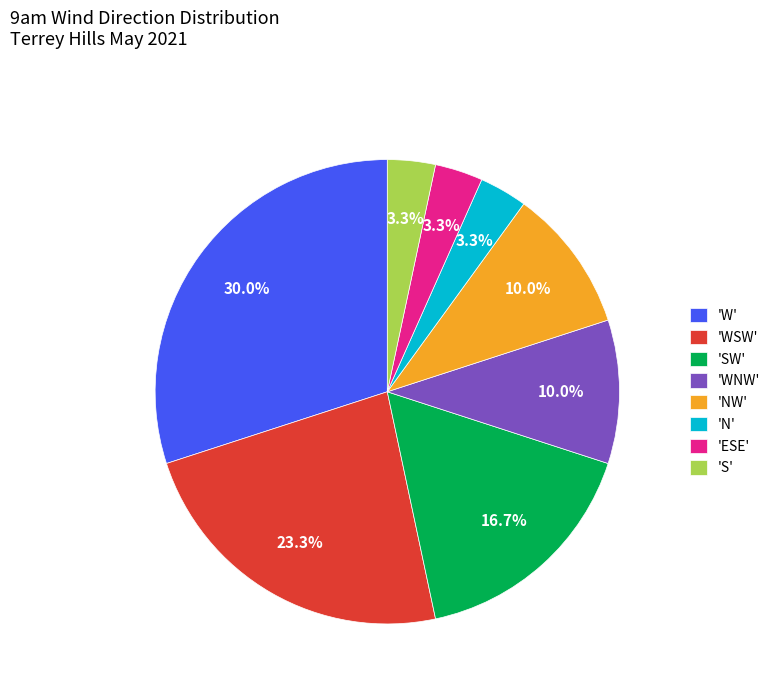

Which category has the biggest portion of the pie?

'W'